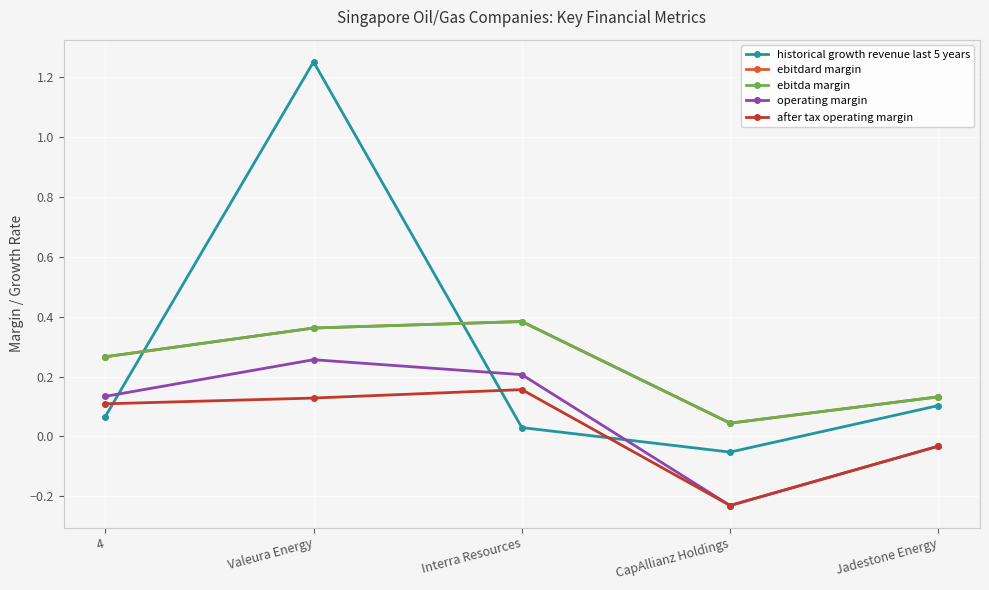

The value of operating margin at Interra Resources is 0.1. True or false?

False